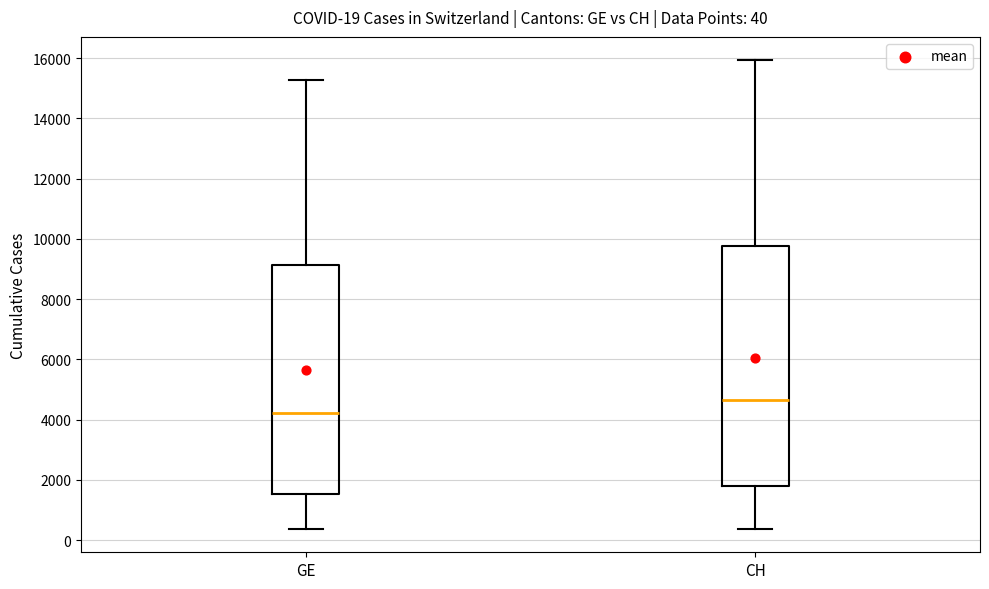

Which box has the lowest median line?

GE